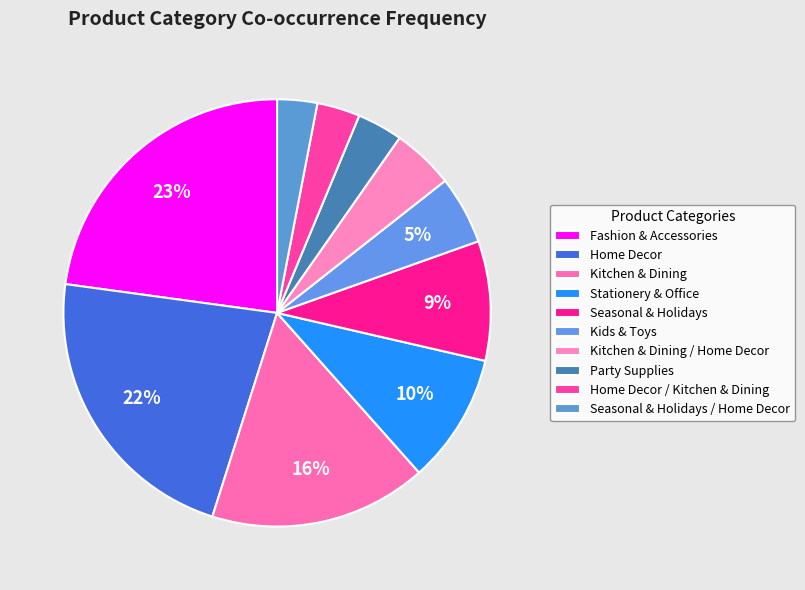

What portion of the pie excludes Kids & Toys?

94.8%